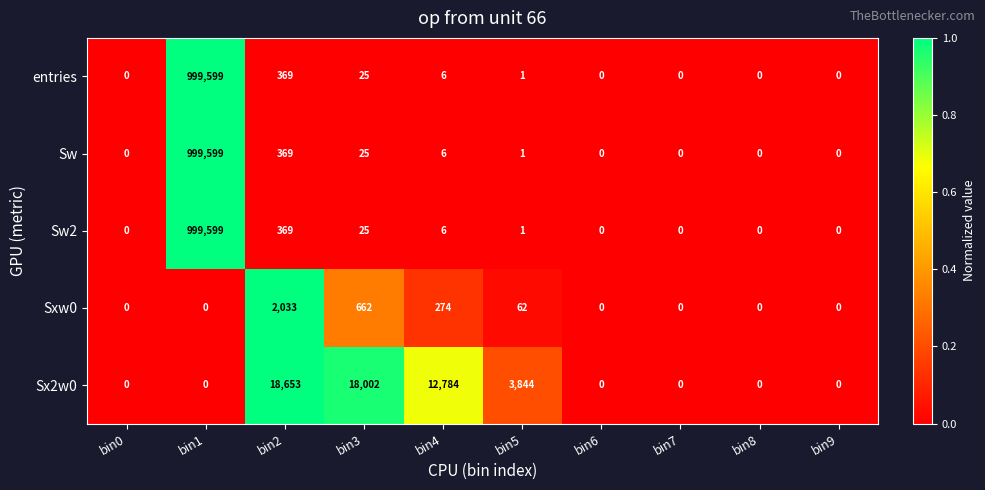

The value of entries at bin2 is 177. True or false?

False